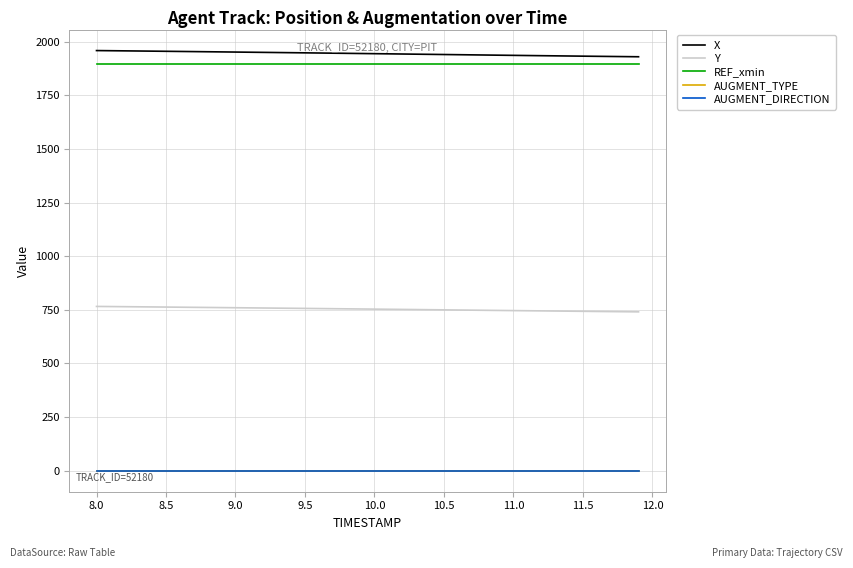

True or false: AUGMENT_TYPE and REF_xmin cross at least once.

False